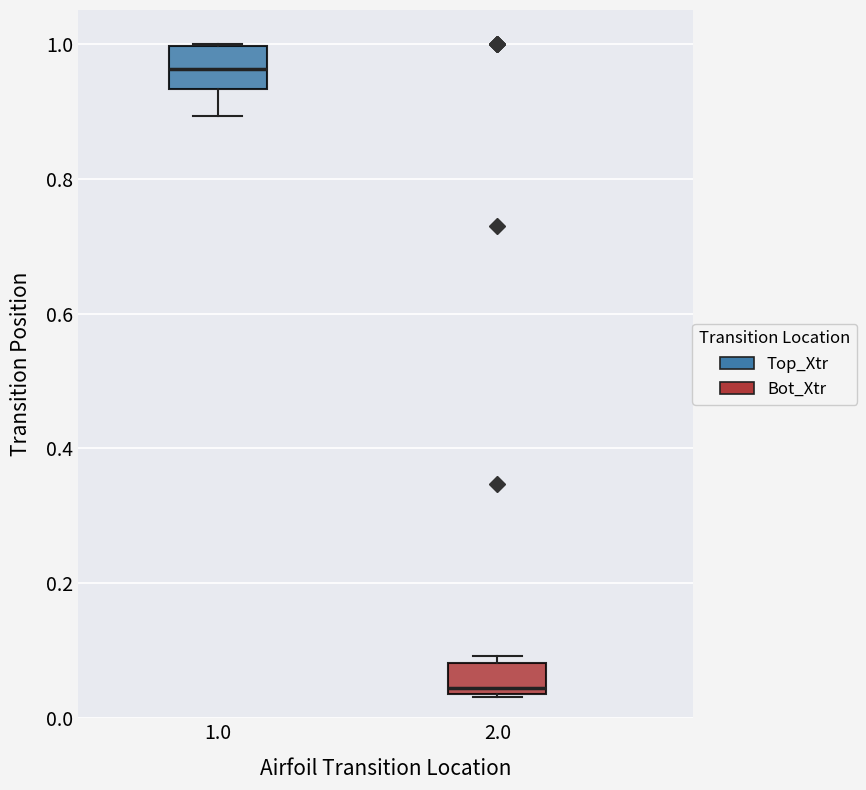

Reading left to right, transcribe this box plot: for each box, give where its median line is, the range the box spans, and where its two whiskers end, as read against the y-axis. The values are not printed on the chart, so give them approximately, as read against the axis.

1.0: median 0.96, box 0.94 to 1.00, whiskers 0.90 to 1.00
2.0: median 0.04 (just above the box's lower edge), box 0.04 to 0.08, whiskers 0.04 to 0.10